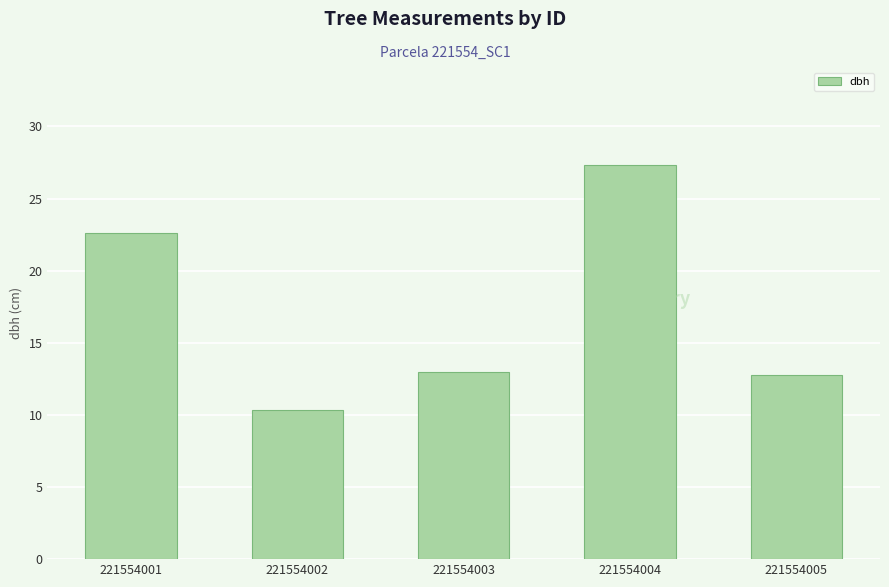

Approximately how many times larger is the value at 221554003 compared to 221554005?

1.0